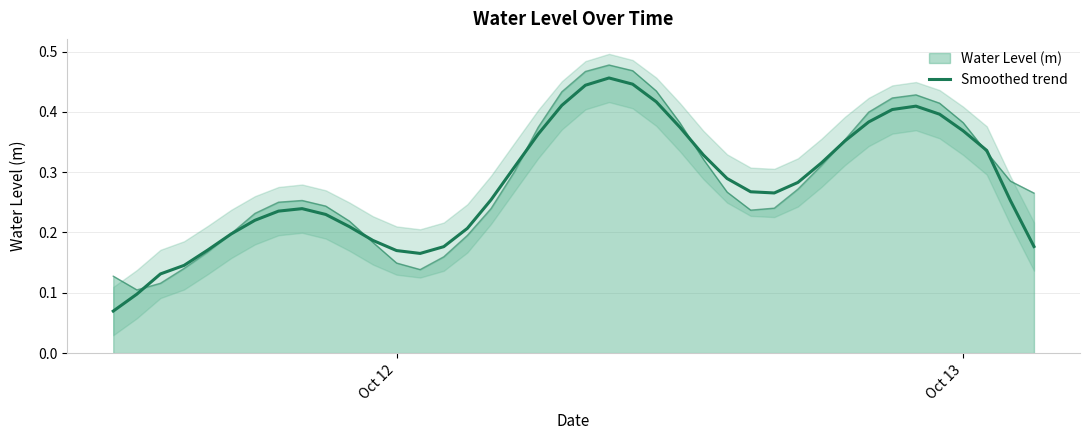

How many points are lower than both their immediate neighbors (excluding endpoints)?

2